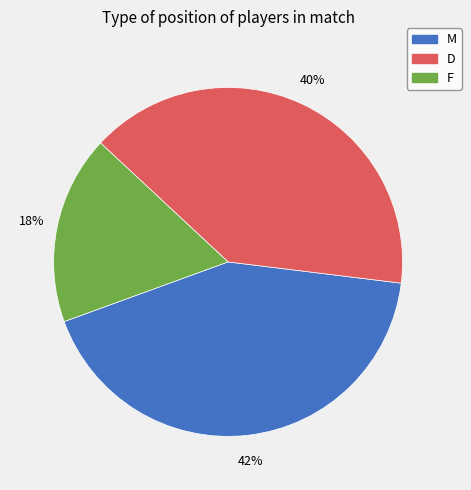

Is the sum of M and D greater than half?

Yes